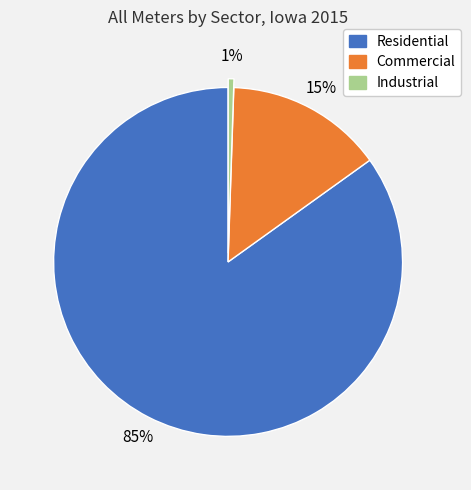

Is there any slice that represents more than half of the pie?

Yes